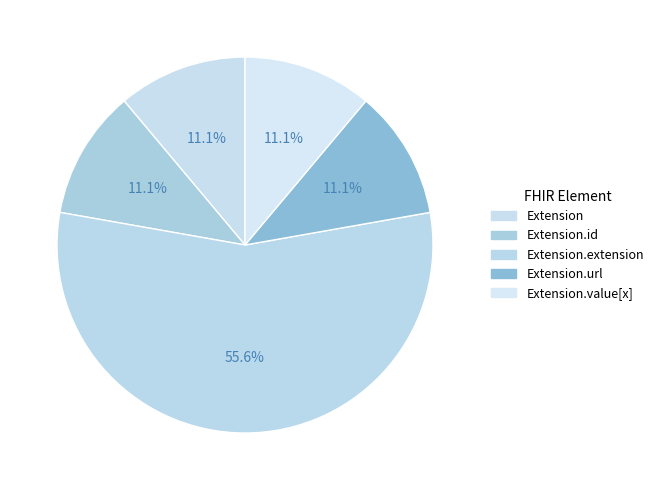

How many slices are in this pie chart?

5